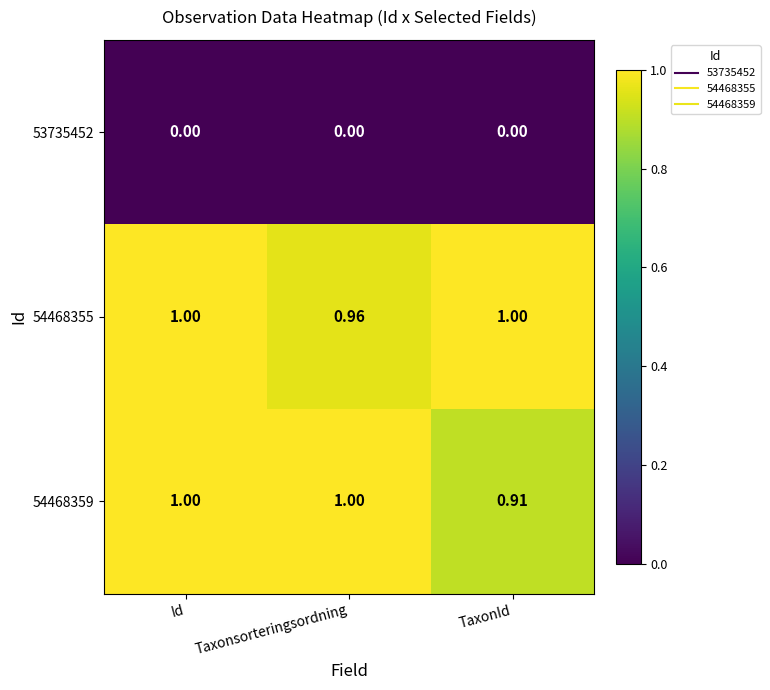

At which label does 54468355 reach its minimum?

Taxonsorteringsordning